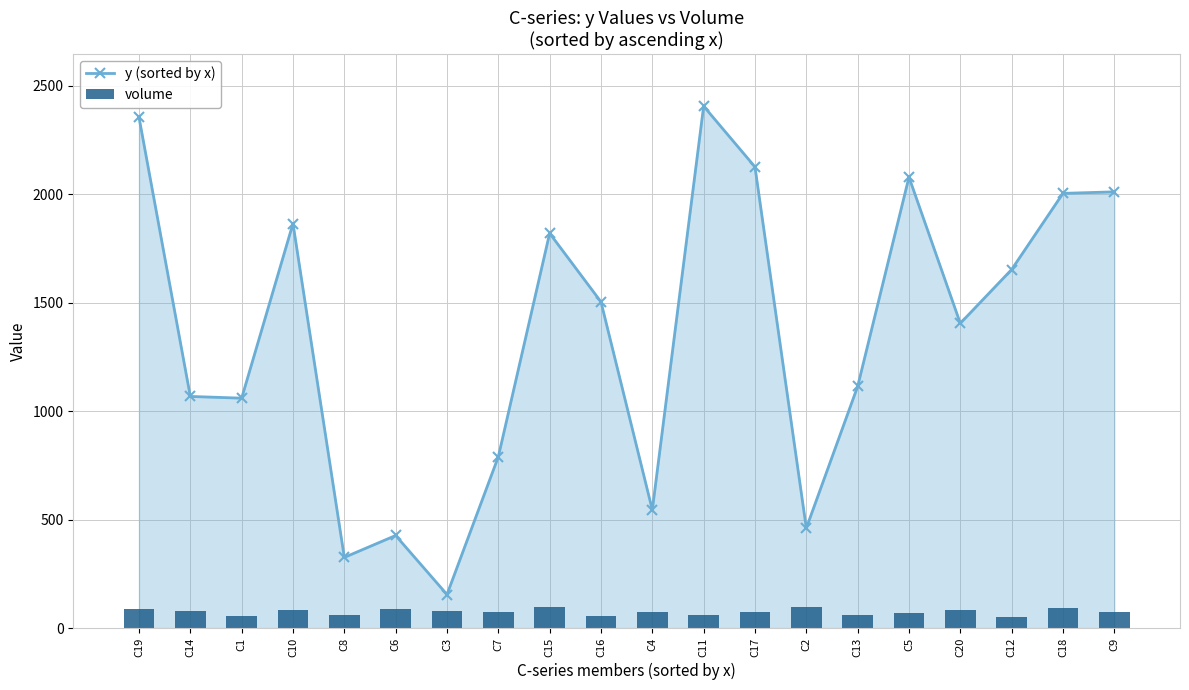

What is the greatest value displayed?

2406